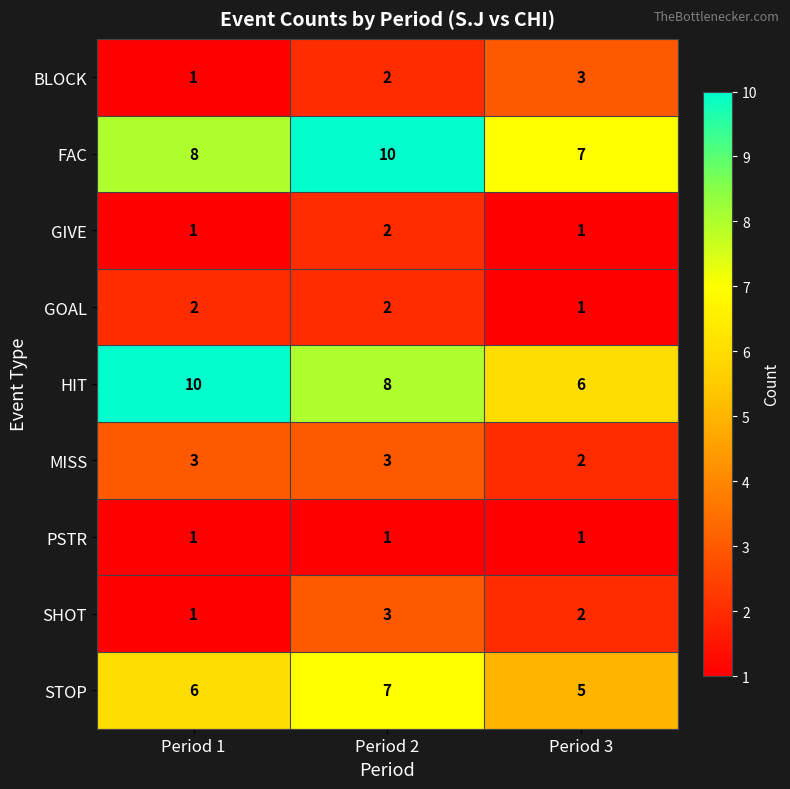

List the labels in order of FAC value, largest first.

Period 2, Period 1, Period 3